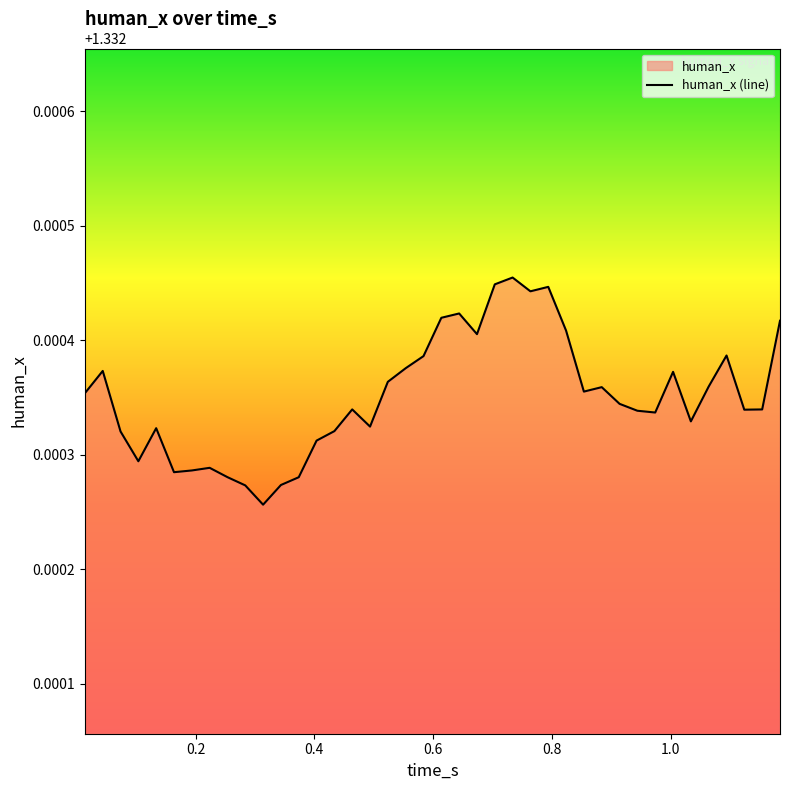

What is the average value?

1.3